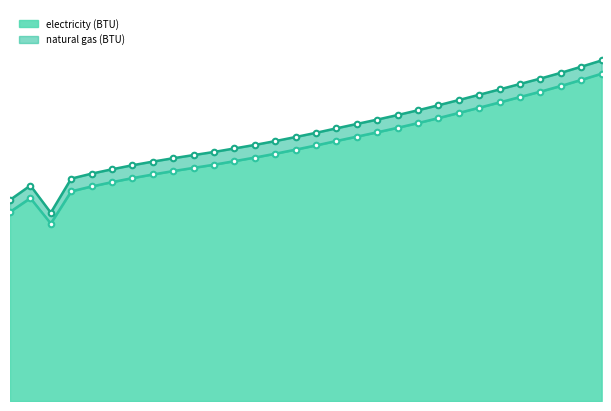

Approximately how many times larger is the value at 2026 compared to 2025?

1.0